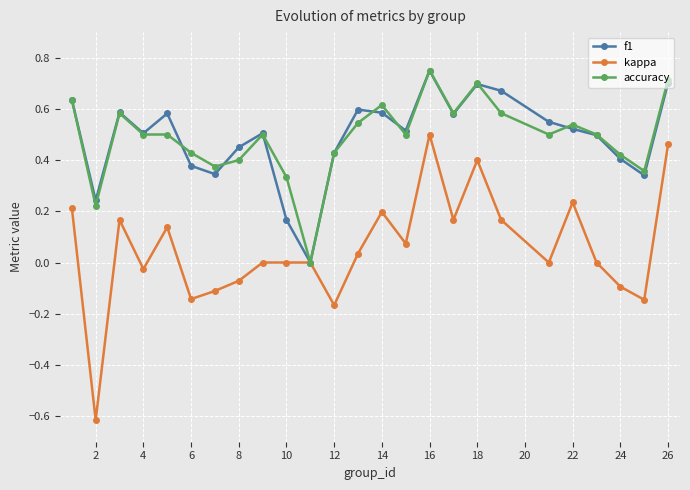

True or false: kappa has more than 1 points higher than both neighbors.

True